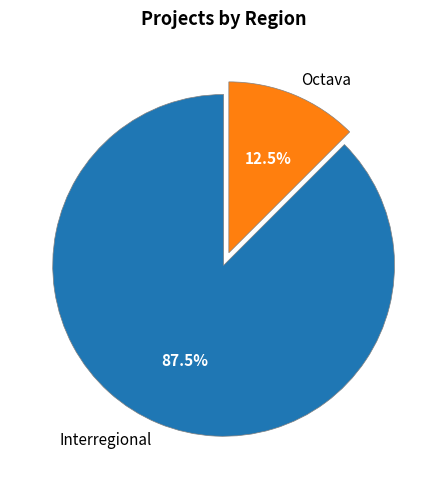

To the nearest percent, what is the combined percentage of Interregional and Octava?

100%